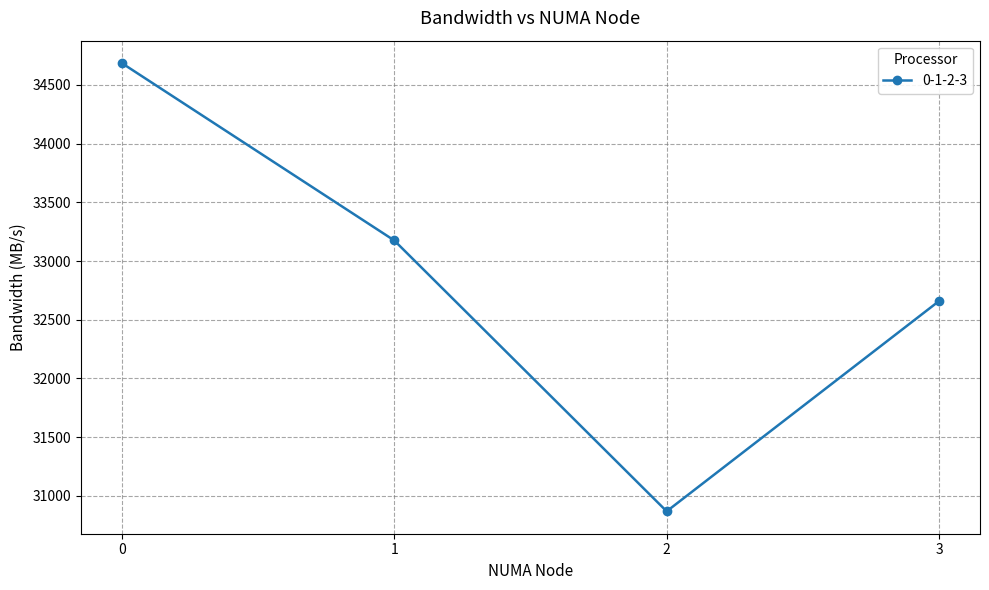

Rank the categories by value from highest to lowest.

0, 1, 3, 2